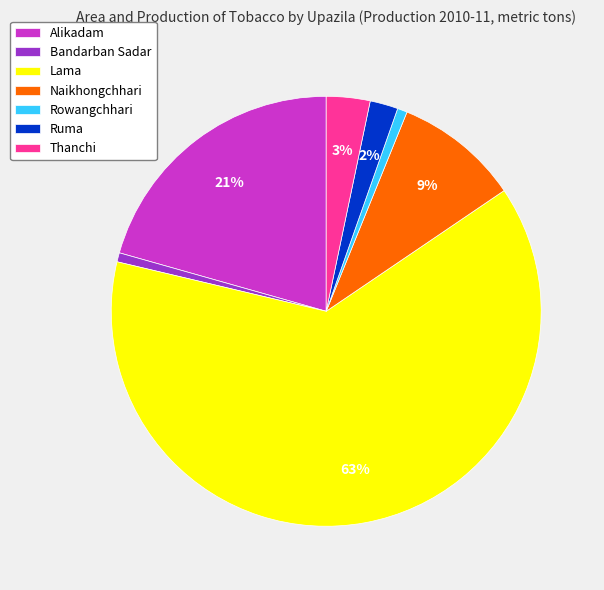

The Lama slice represents 51% of the pie. True or false?

False